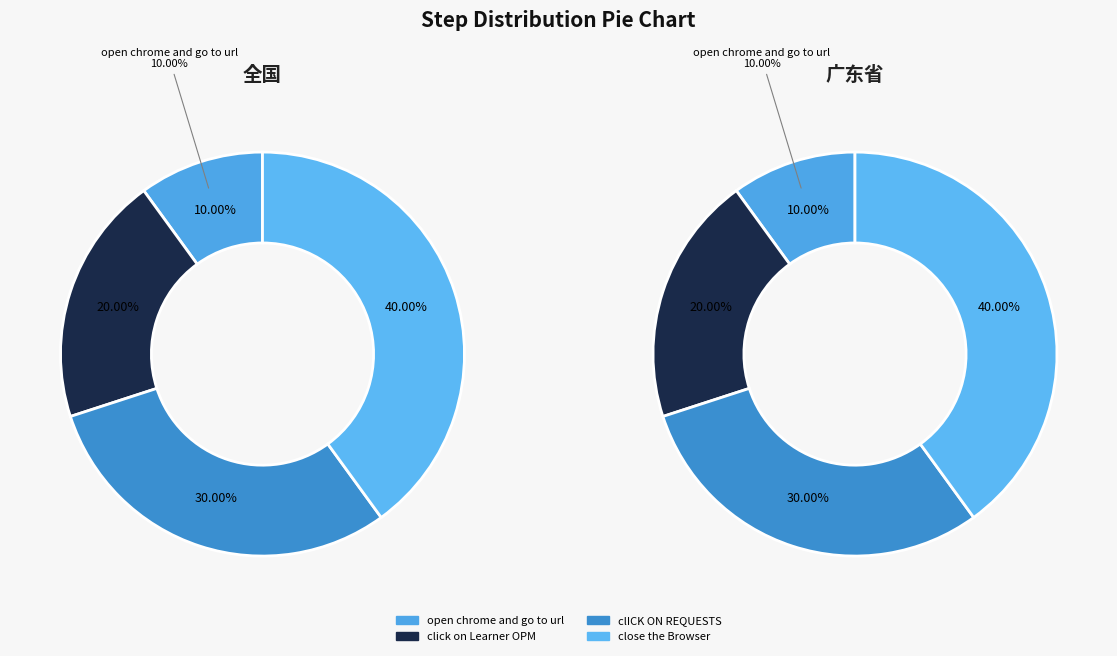

What is the ratio of the value at click on Learner OPM to the value at close the Browser?

0.5